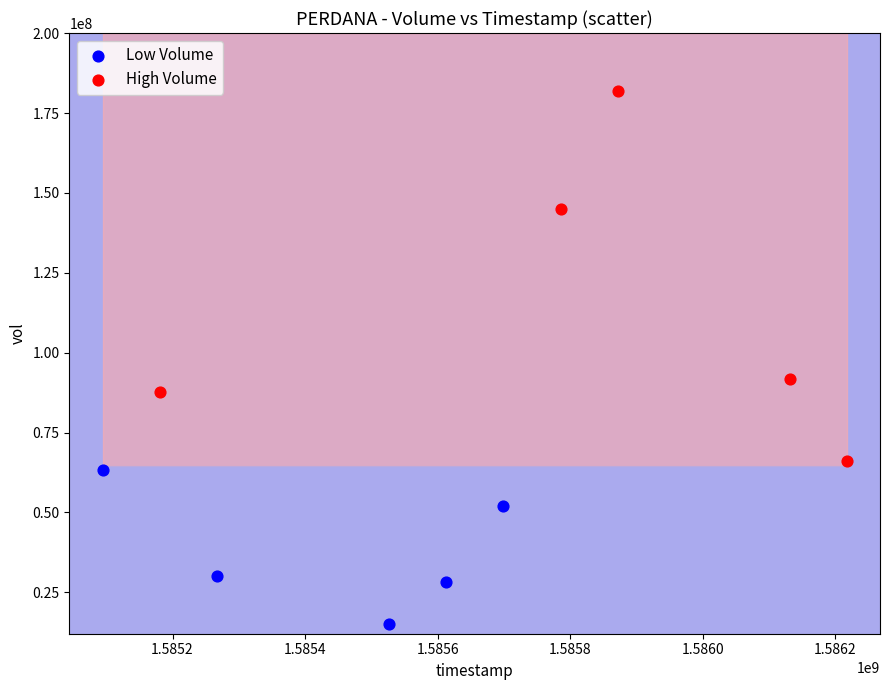

Which series contains the lowest Y value?

Low Volume